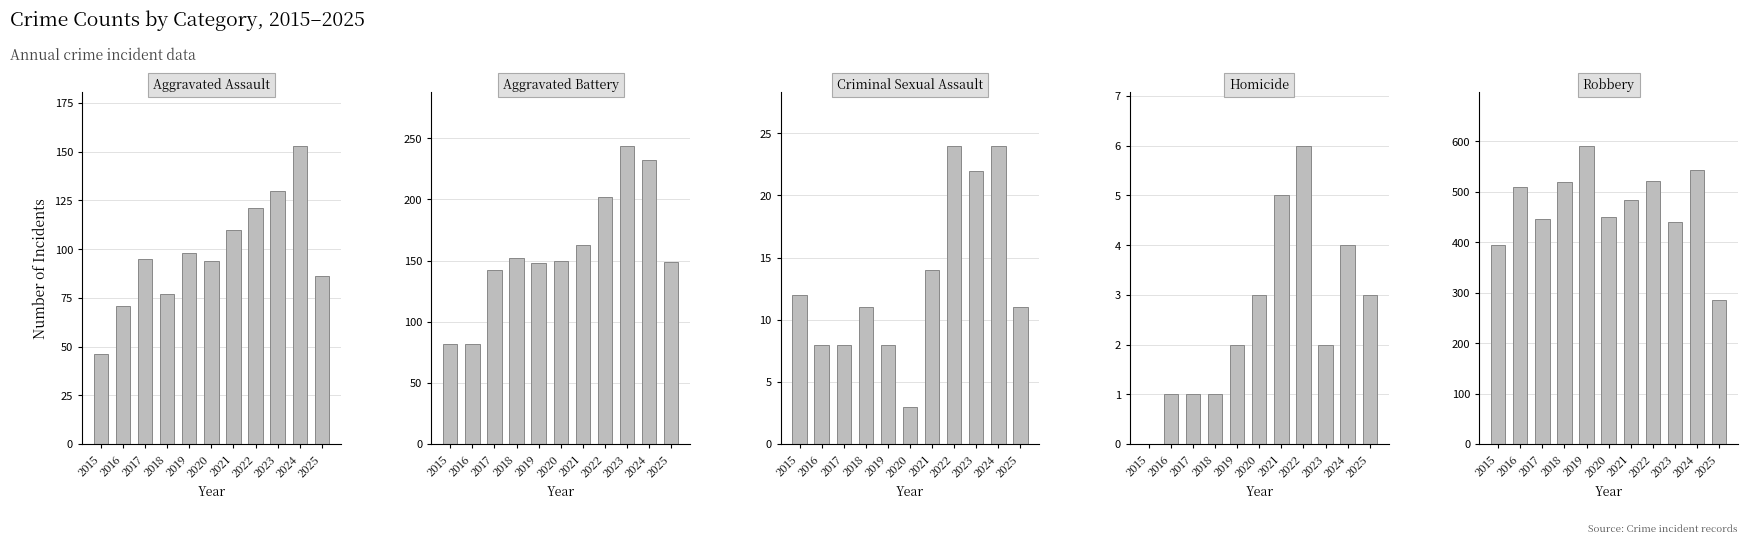

What are all the series names shown in the legend?

Aggravated Assault, Aggravated Battery, Criminal Sexual Assault, Homicide, Robbery